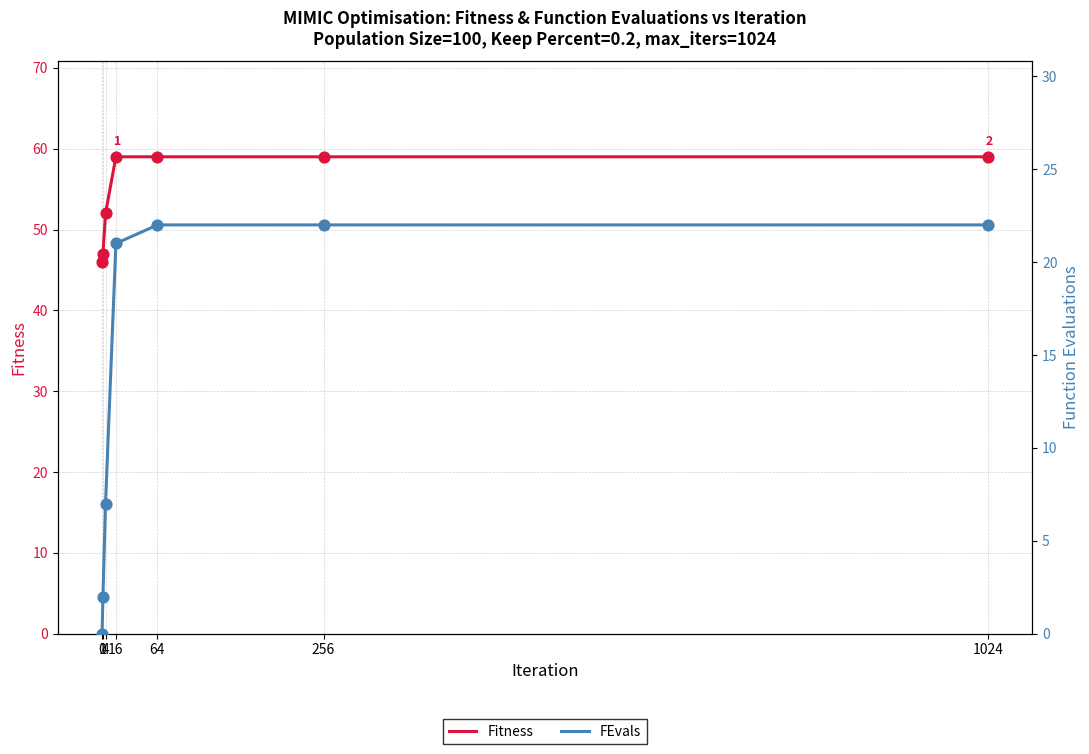

What are all the series names shown in the legend?

Fitness, FEvals